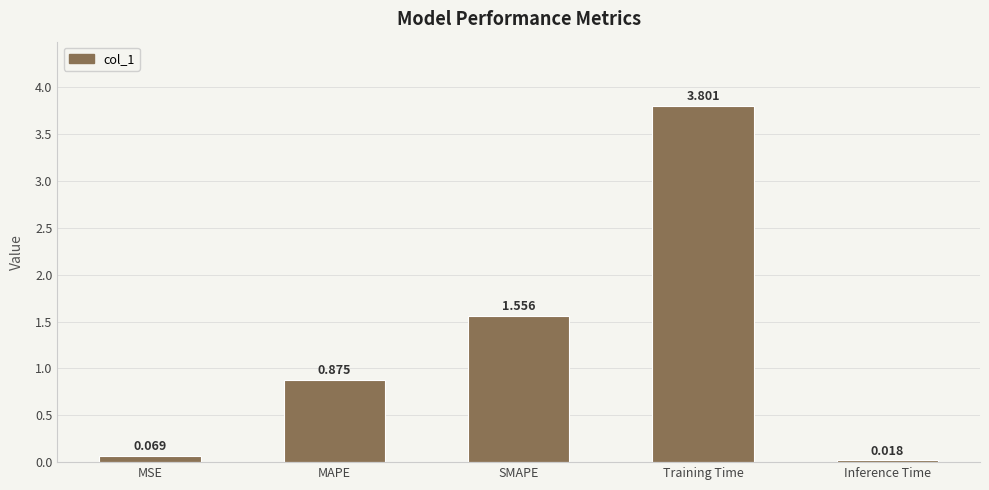

Which has a higher value, Training Time or MAPE?

Training Time